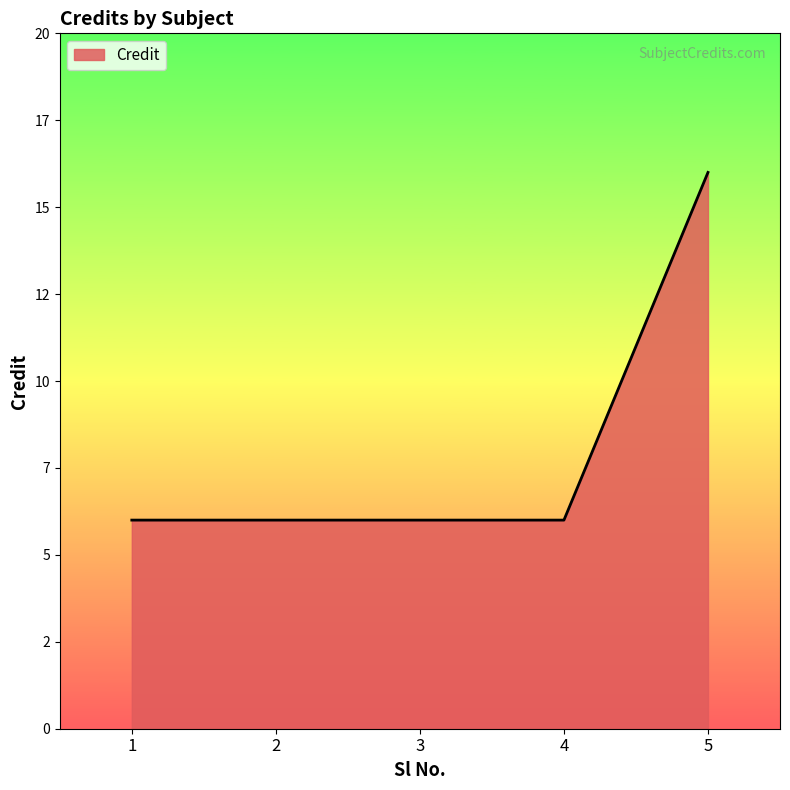

Does the chart have visible grid lines?

No